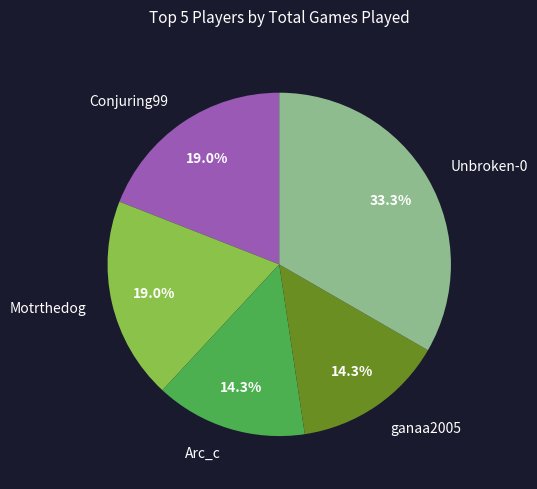

Is there any slice that represents more than half of the pie?

No